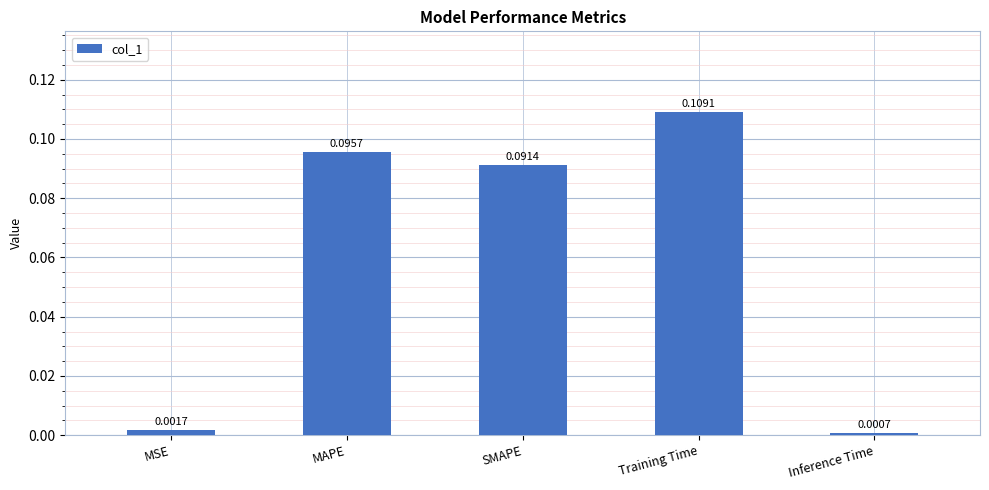

List the labels in order of value, largest first.

Training Time, MAPE, SMAPE, MSE, Inference Time